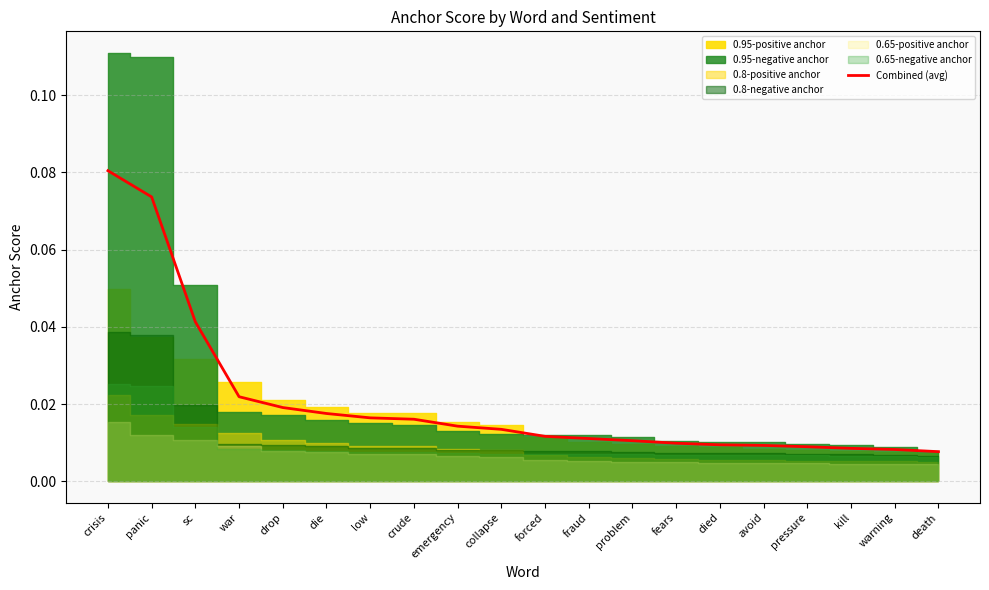

Rank the categories by value from highest to lowest.

crisis, panic, sc, war, drop, die, low, crude, emergency, collapse, forced, fraud, problem, fears, died, avoid, pressure, kill, warning, death